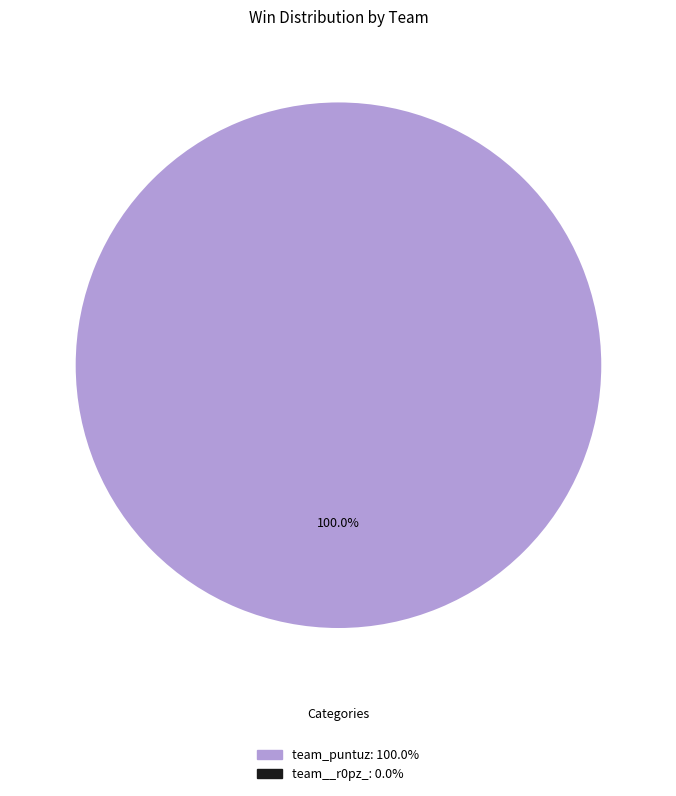

Is there a majority slice in this chart?

Yes